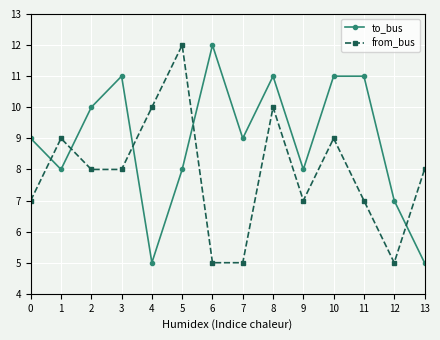

Where do to_bus and from_bus first cross each other?

0 and 1